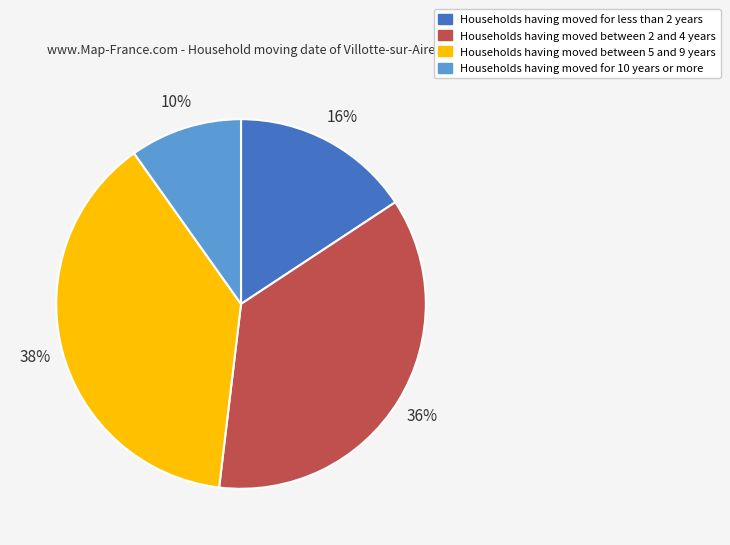

Does any single category account for the majority?

No